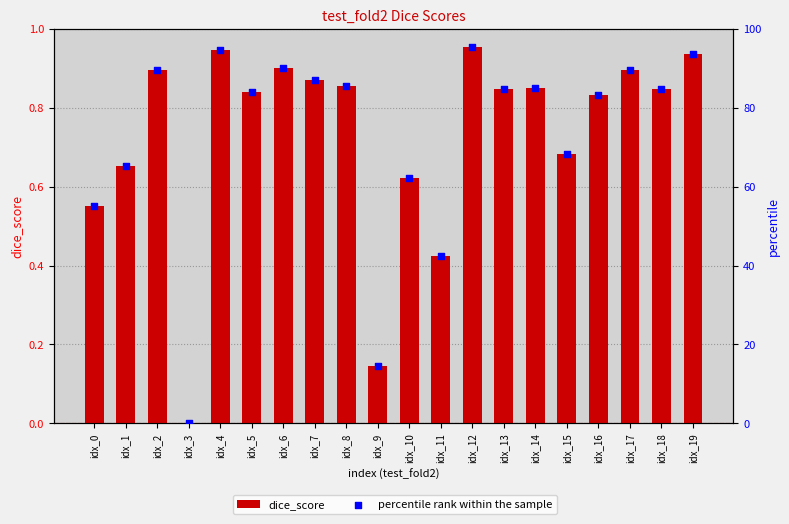

What is the total value across all series at idx_2?

90.6